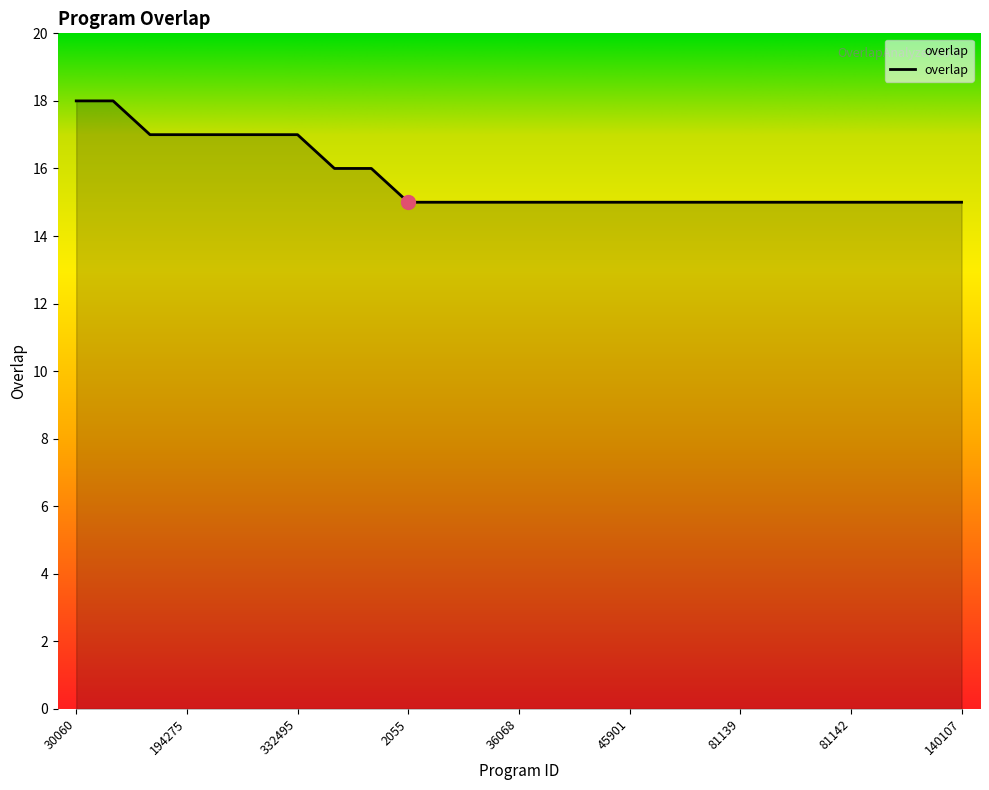

What is the smallest value displayed?

15